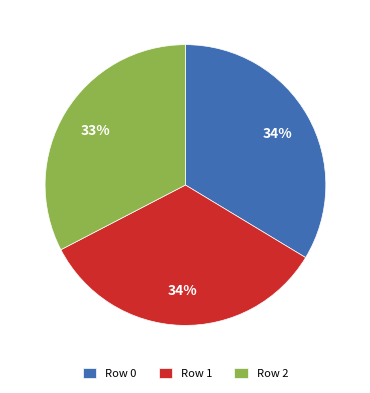

Is Row 1 the majority of the pie?

No